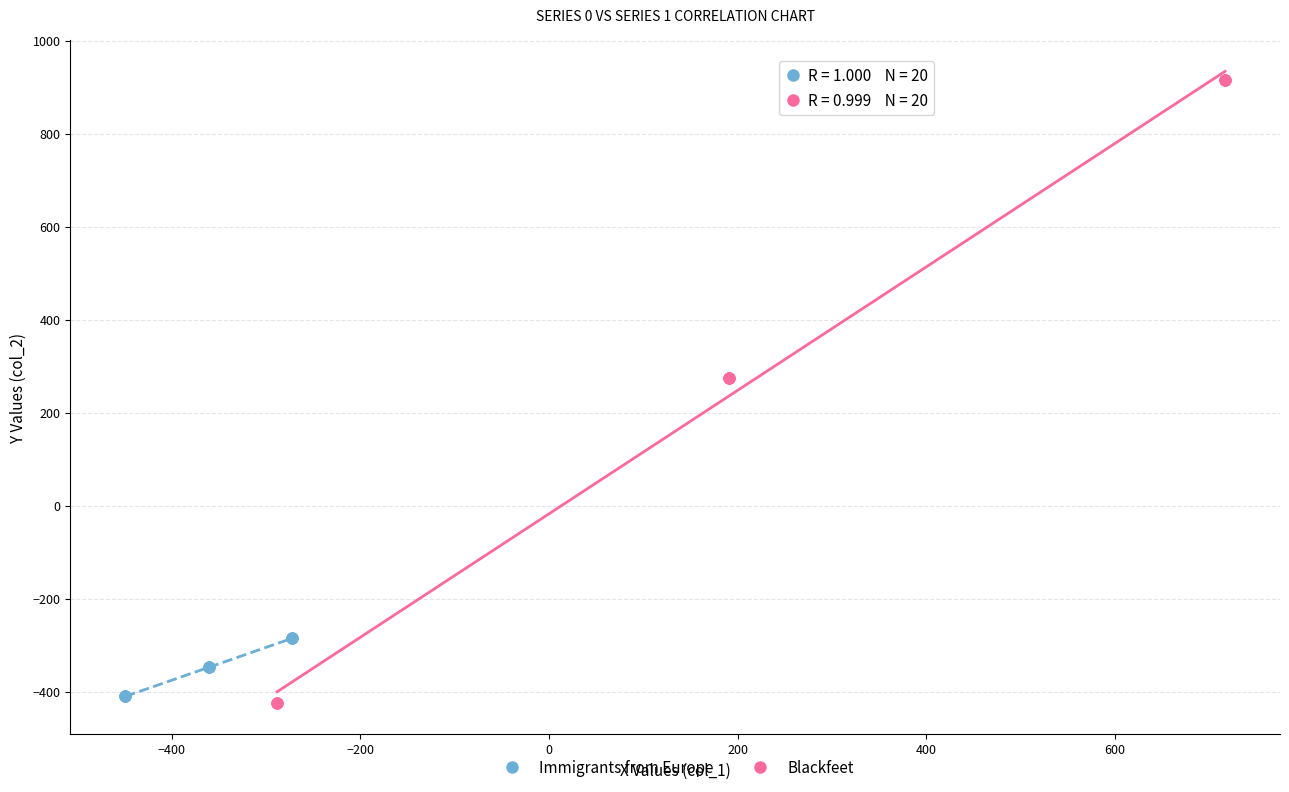

Which series contains the highest Y value?

Blackfeet